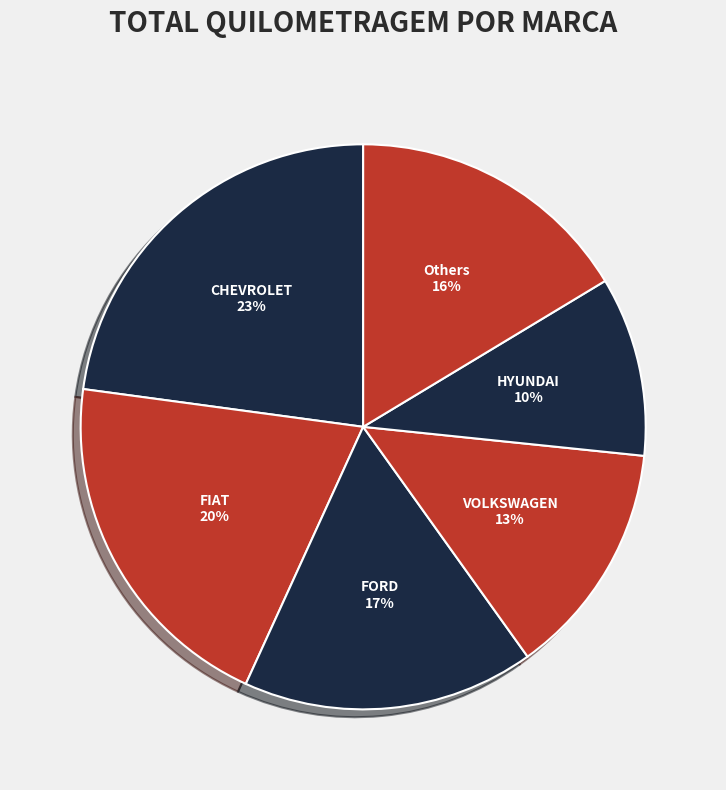

What is the largest slice in the pie chart?

CHEVROLET